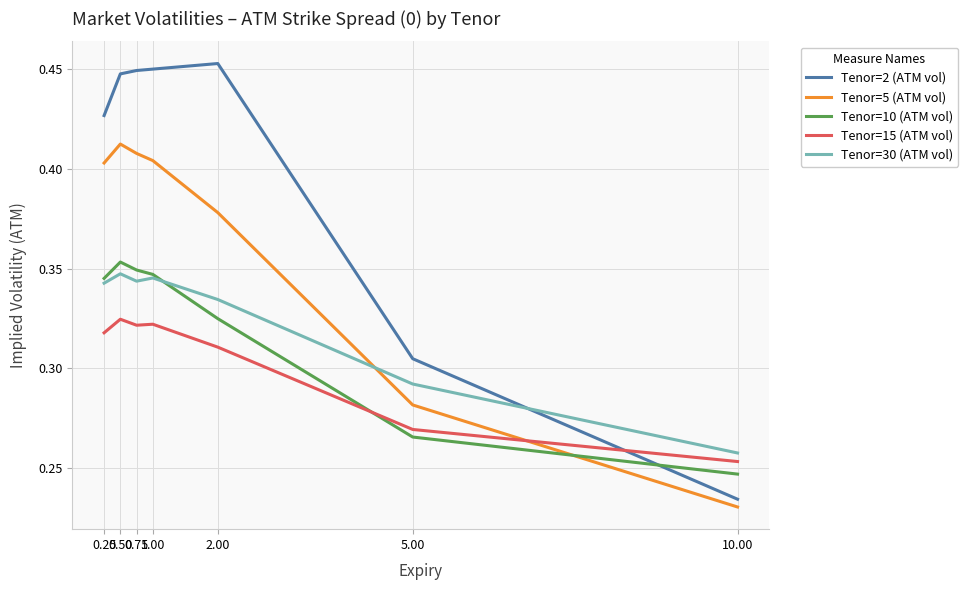

At which category does the chart reach its minimum across all series?

10.00